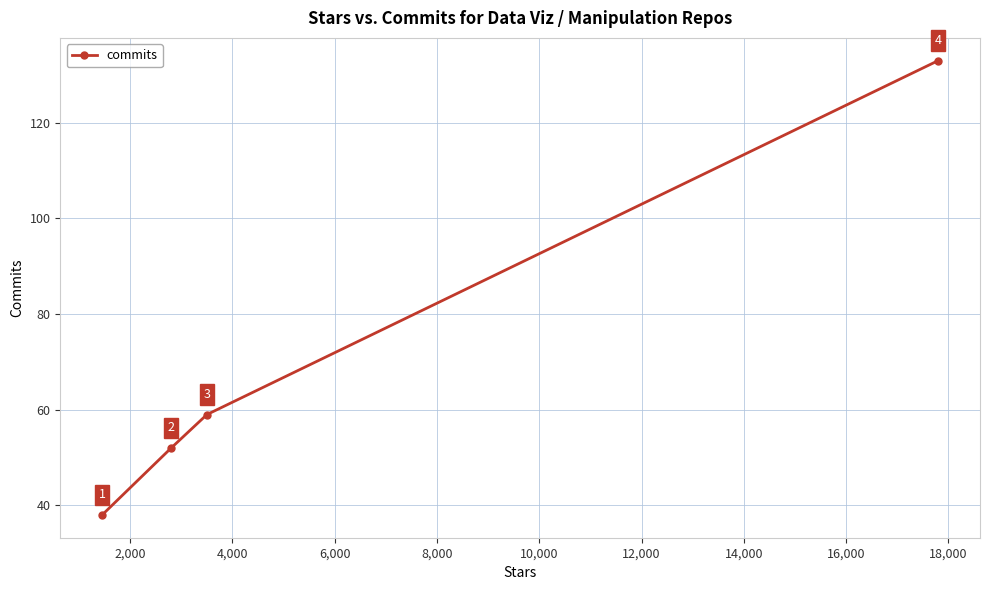

What is the value of the 4th point from the left?

133